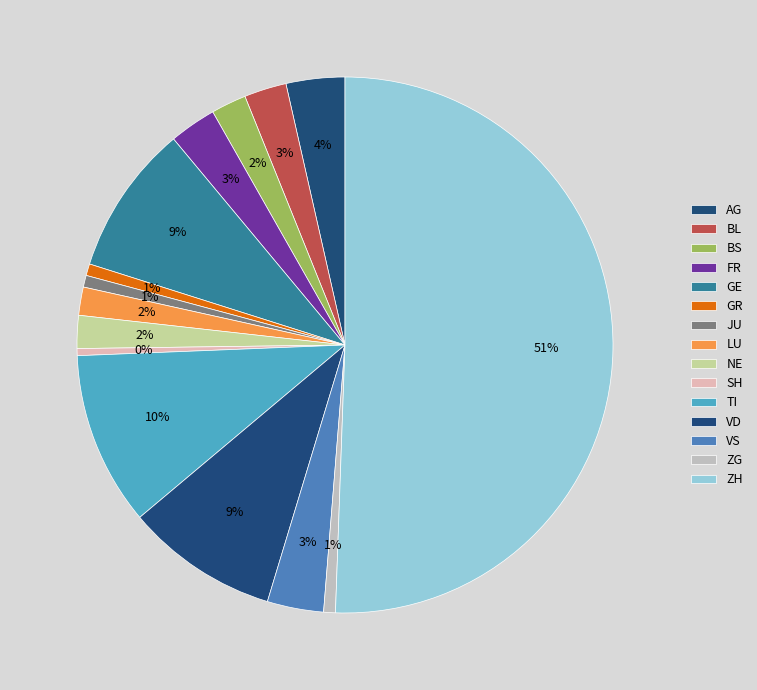

Between LU and VD, which is larger?

VD